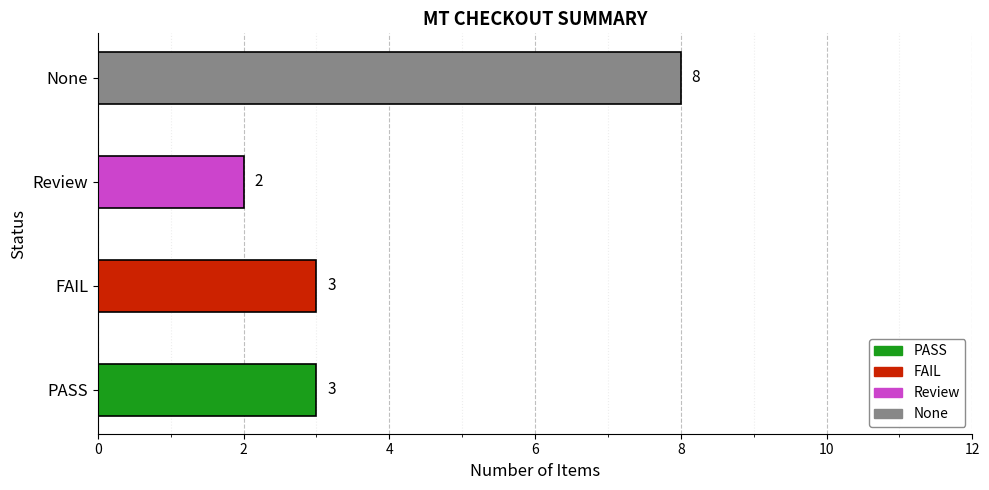

What is the value of the 2nd bar from the left?

3